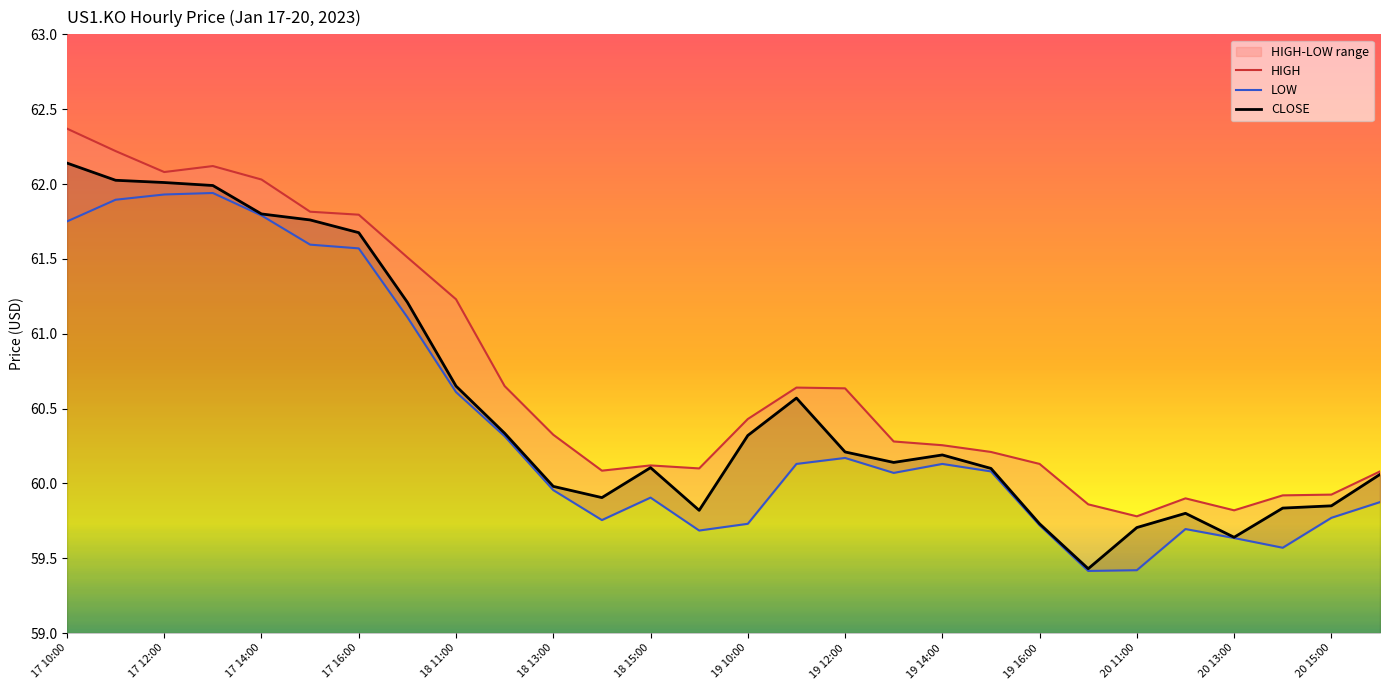

The CLOSE series shows 18.6 at 19 16:00. True or false?

False